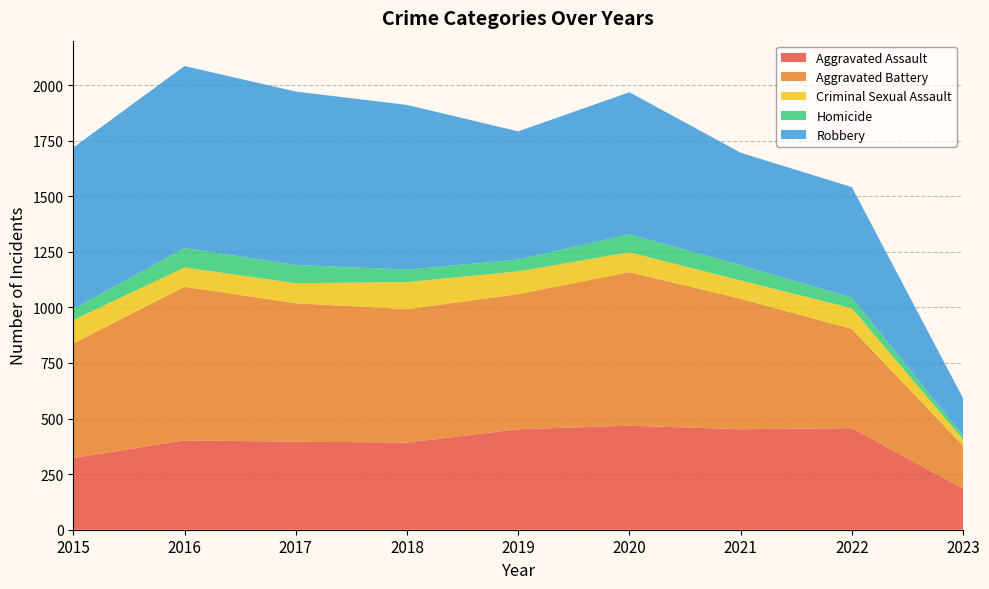

Reading left to right, list all the values displayed in this chart.

Aggravated Assault: 2015=323	2016=402	2017=396	2018=392	2019=452	2020=468	2021=452	2022=457	2023=185
Aggravated Battery: 2015=515	2016=691	2017=623	2018=600	2019=608	2020=691	2021=587	2022=446	2023=193
Criminal Sexual Assault: 2015=105	2016=87	2017=90	2018=122	2019=102	2020=89	2021=82	2022=93	2023=28
Homicide: 2015=50	2016=87	2017=82	2018=56	2019=53	2020=81	2021=69	2022=48	2023=17
Robbery: 2015=726	2016=819	2017=780	2018=741	2019=577	2020=639	2021=506	2022=497	2023=168